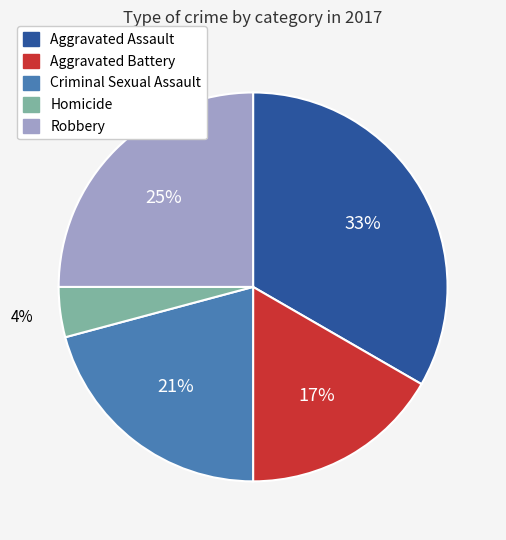

Rank the categories by value from highest to lowest.

Aggravated Assault, Robbery, Criminal Sexual Assault, Aggravated Battery, Homicide